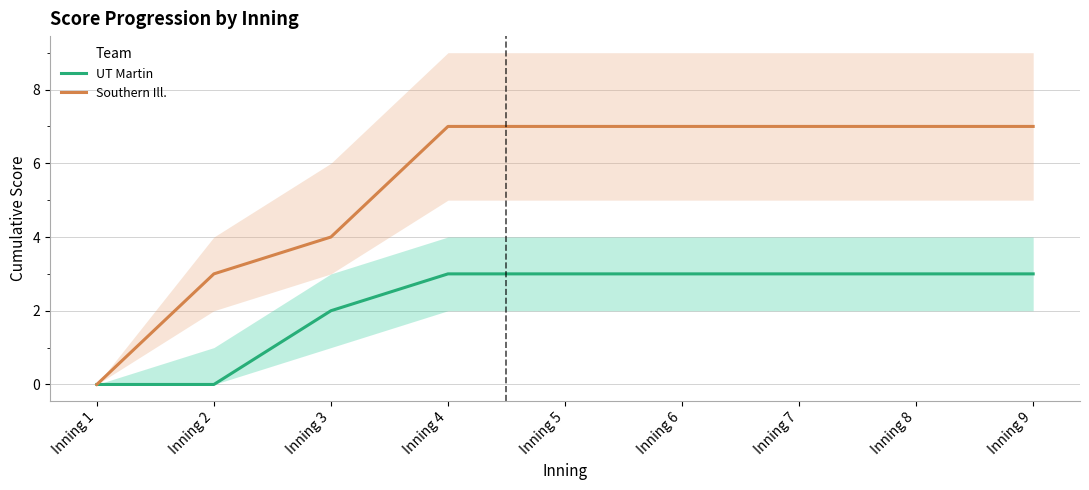

Is this an area chart (filled region under the line)?

No